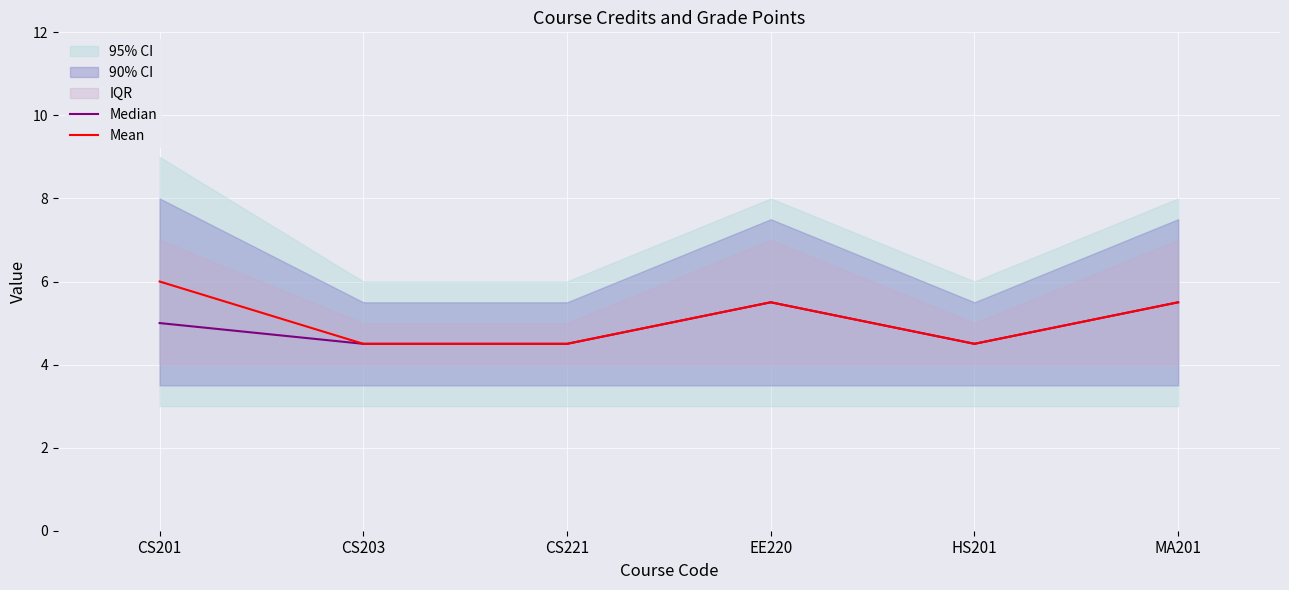

True or false: Median and Mean cross at least once.

False